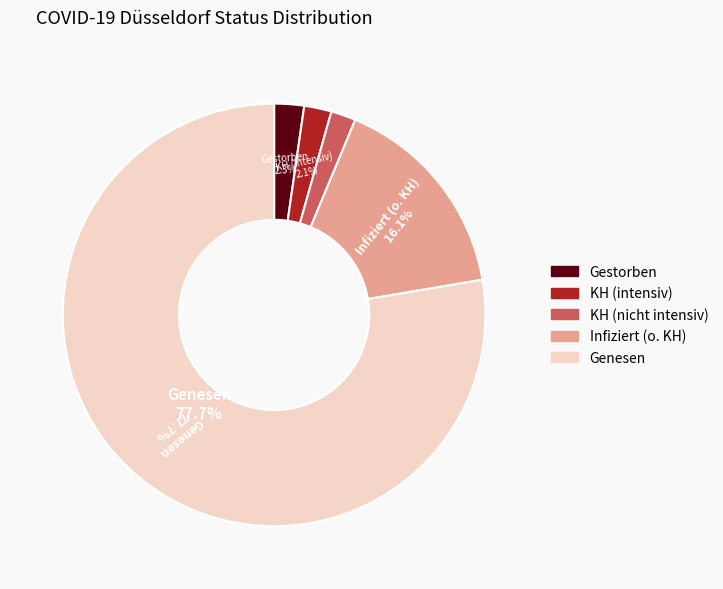

Which slice is the largest?

Genesen